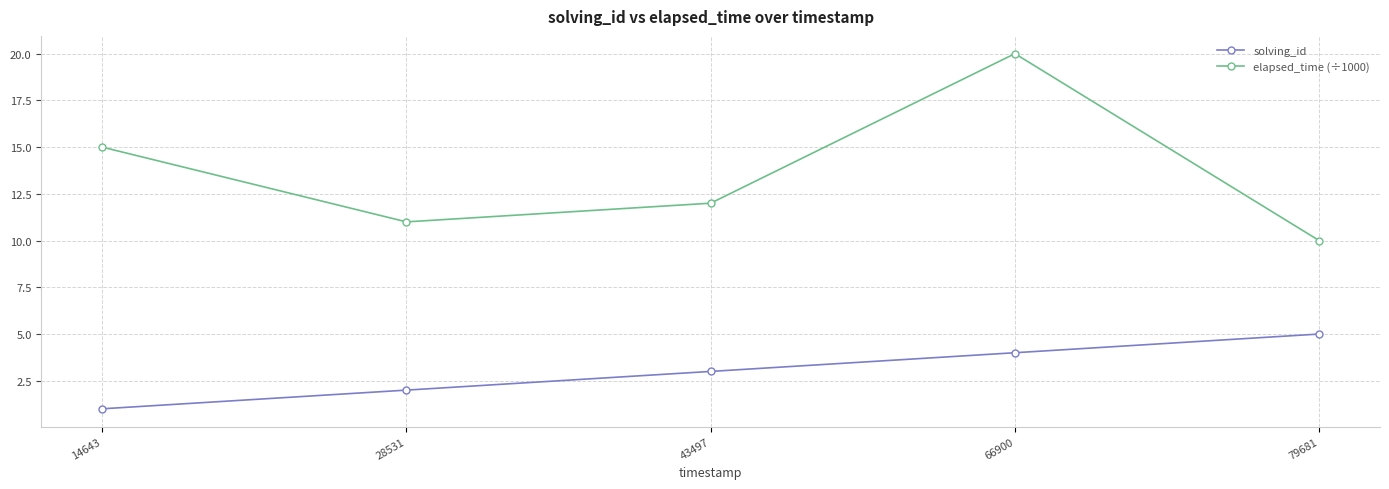

How many lines are shown in the chart?

2